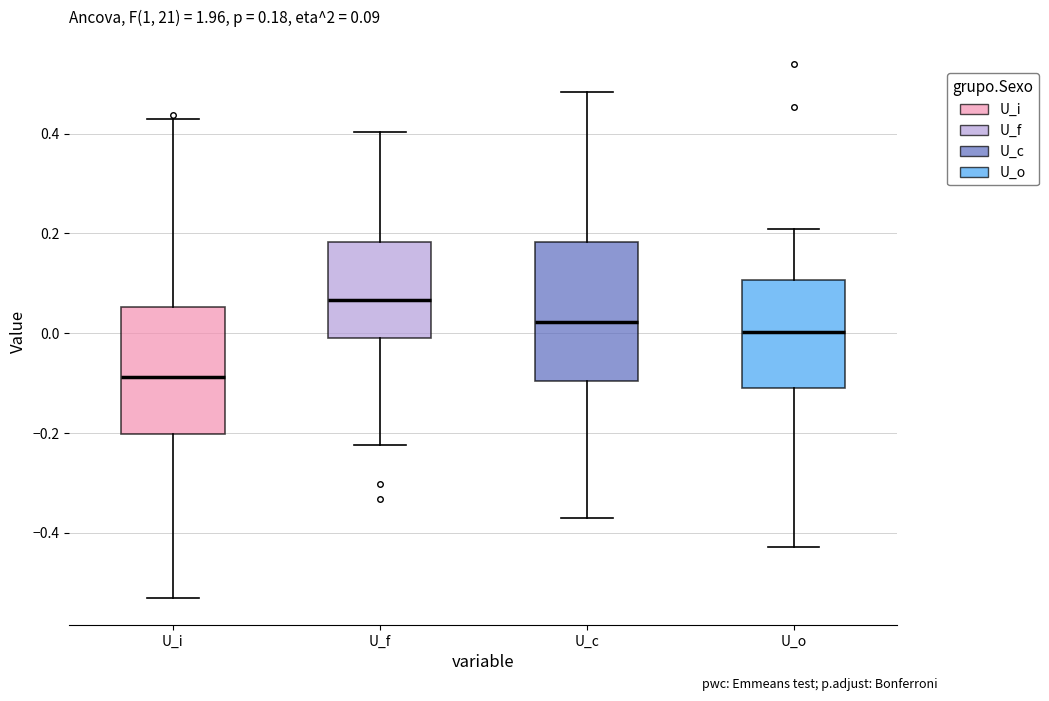

Which box's median line is the highest?

U_f